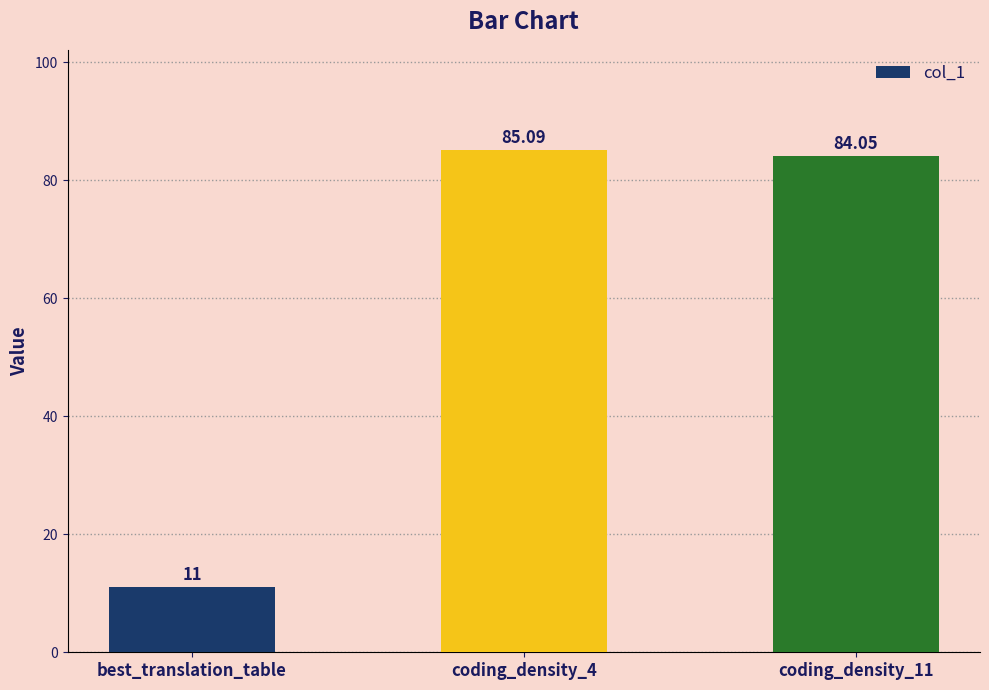

The chart shows a value of 85.1 at coding_density_4. True or false?

True